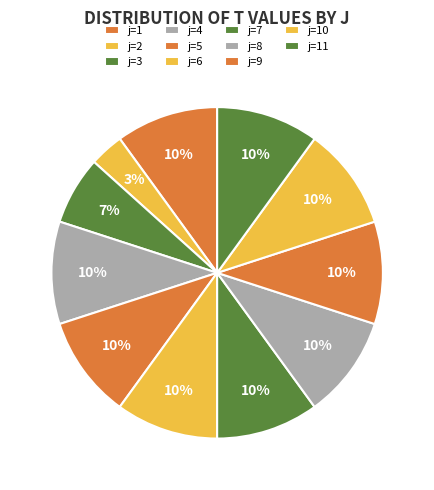

How many segments does this pie chart have?

11